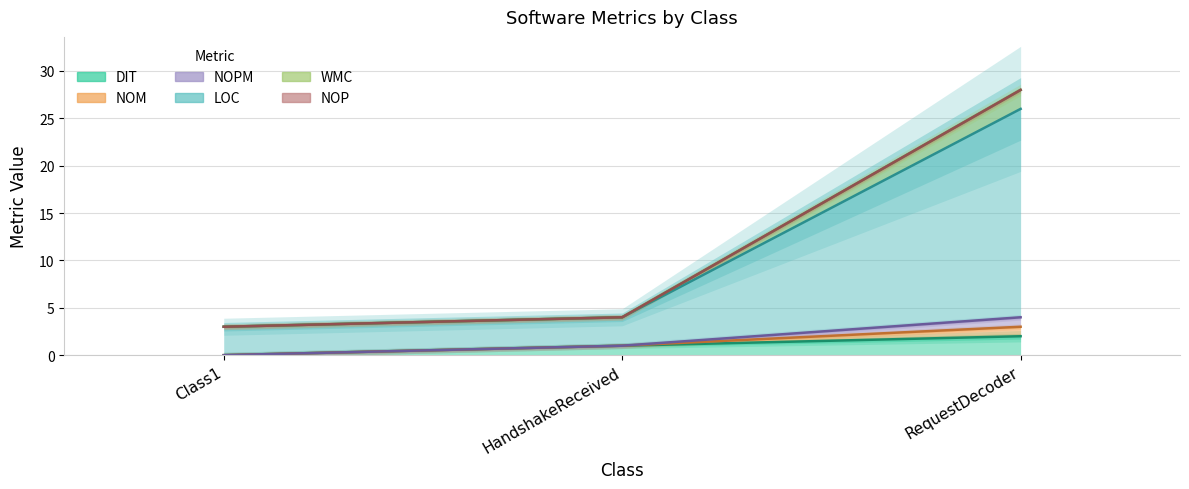

What is the difference between the highest and lowest values at HandshakeReceived?

3